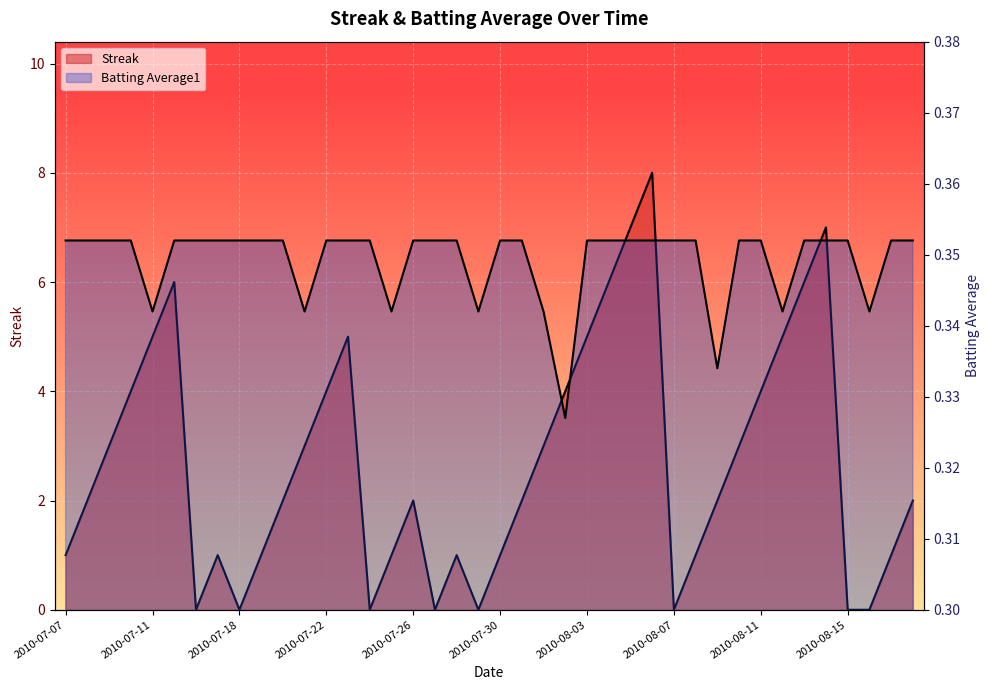

What is the difference between the maximum and minimum values in the Streak series?

8.0